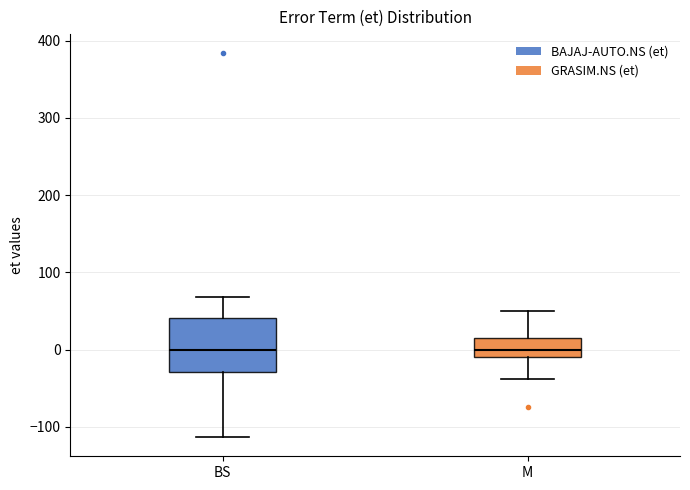

Which box is the tallest, from its lower edge to its upper edge?

BS